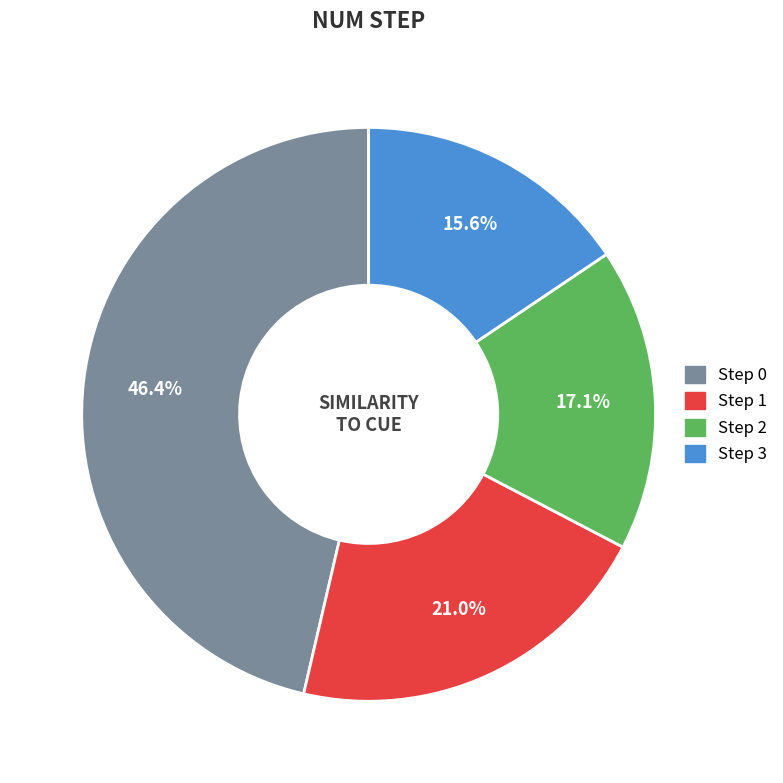

How many slices are in this pie chart?

4